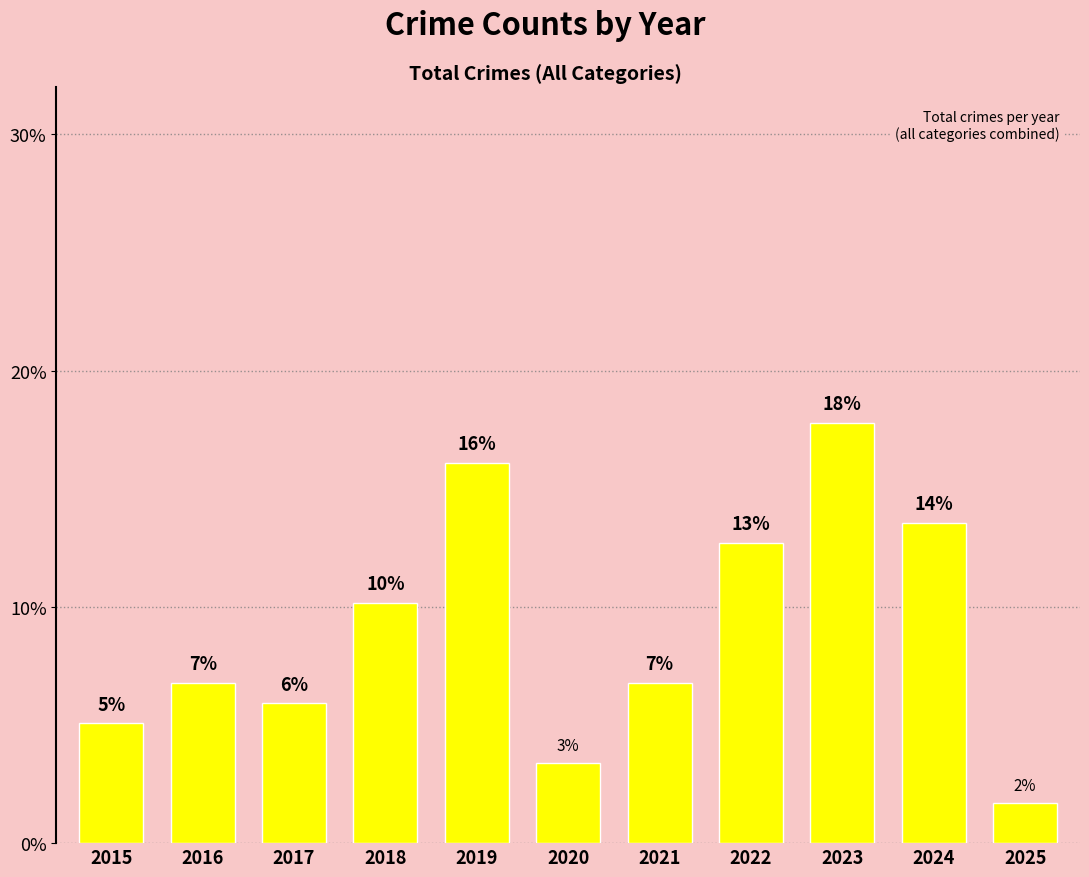

List the labels in order of value, smallest first.

2025, 2020, 2015, 2017, 2016, 2021, 2018, 2022, 2024, 2019, 2023